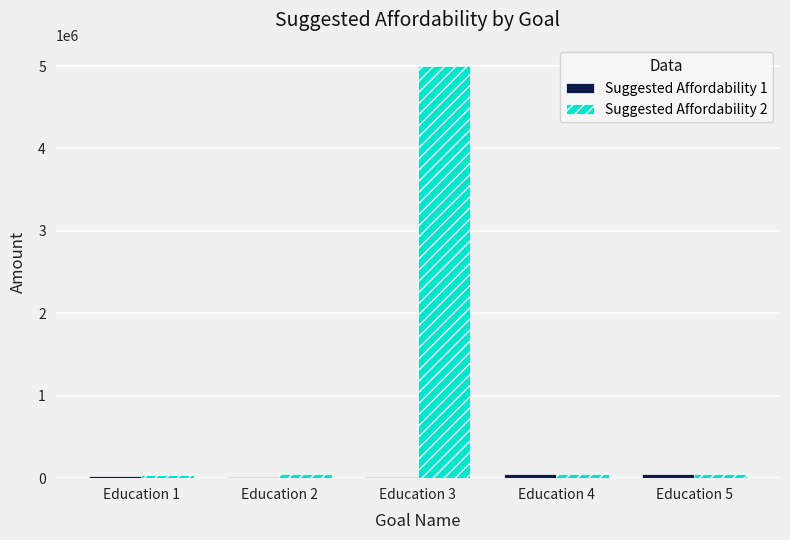

At which category is the sum across all series the highest?

Education 3